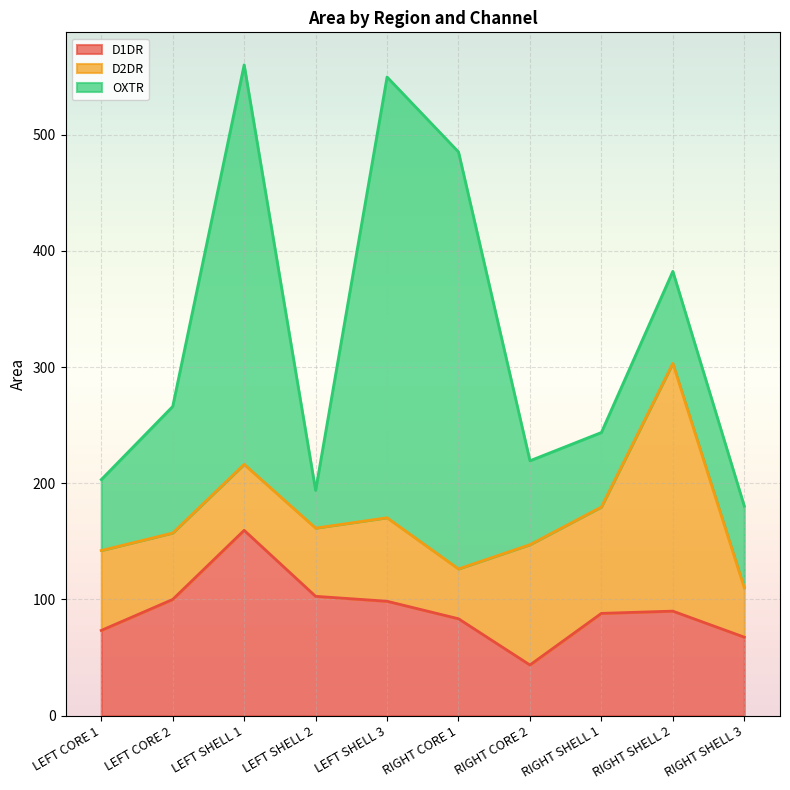

Reading left to right, list all the values displayed in this chart.

D1DR: LEFT CORE 1=73.4	LEFT CORE 2=100.0	LEFT SHELL 1=159.5	LEFT SHELL 2=102.7	LEFT SHELL 3=98.5	RIGHT CORE 1=83.4	RIGHT CORE 2=43.6	RIGHT SHELL 1=88.1	RIGHT SHELL 2=90.0	RIGHT SHELL 3=67.6
D2DR: LEFT CORE 1=68.8	LEFT CORE 2=57.2	LEFT SHELL 1=56.8	LEFT SHELL 2=58.7	LEFT SHELL 3=71.8	RIGHT CORE 1=42.9	RIGHT CORE 2=103.5	RIGHT SHELL 1=91.5	RIGHT SHELL 2=213.2	RIGHT SHELL 3=42.5
OXTR: LEFT CORE 1=61.0	LEFT CORE 2=108.9	LEFT SHELL 1=343.8	LEFT SHELL 2=32.4	LEFT SHELL 3=379.3	RIGHT CORE 1=358.8	RIGHT CORE 2=72.2	RIGHT SHELL 1=64.1	RIGHT SHELL 2=79.2	RIGHT SHELL 3=70.3